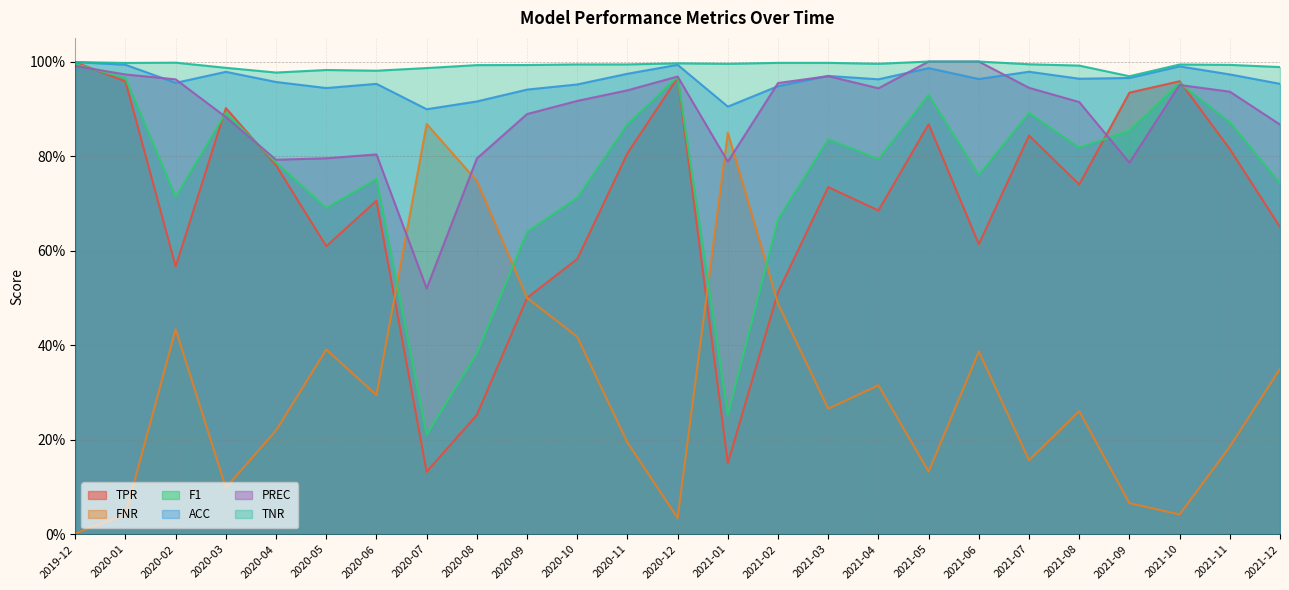

What is the maximum value shown in the chart?

1.0